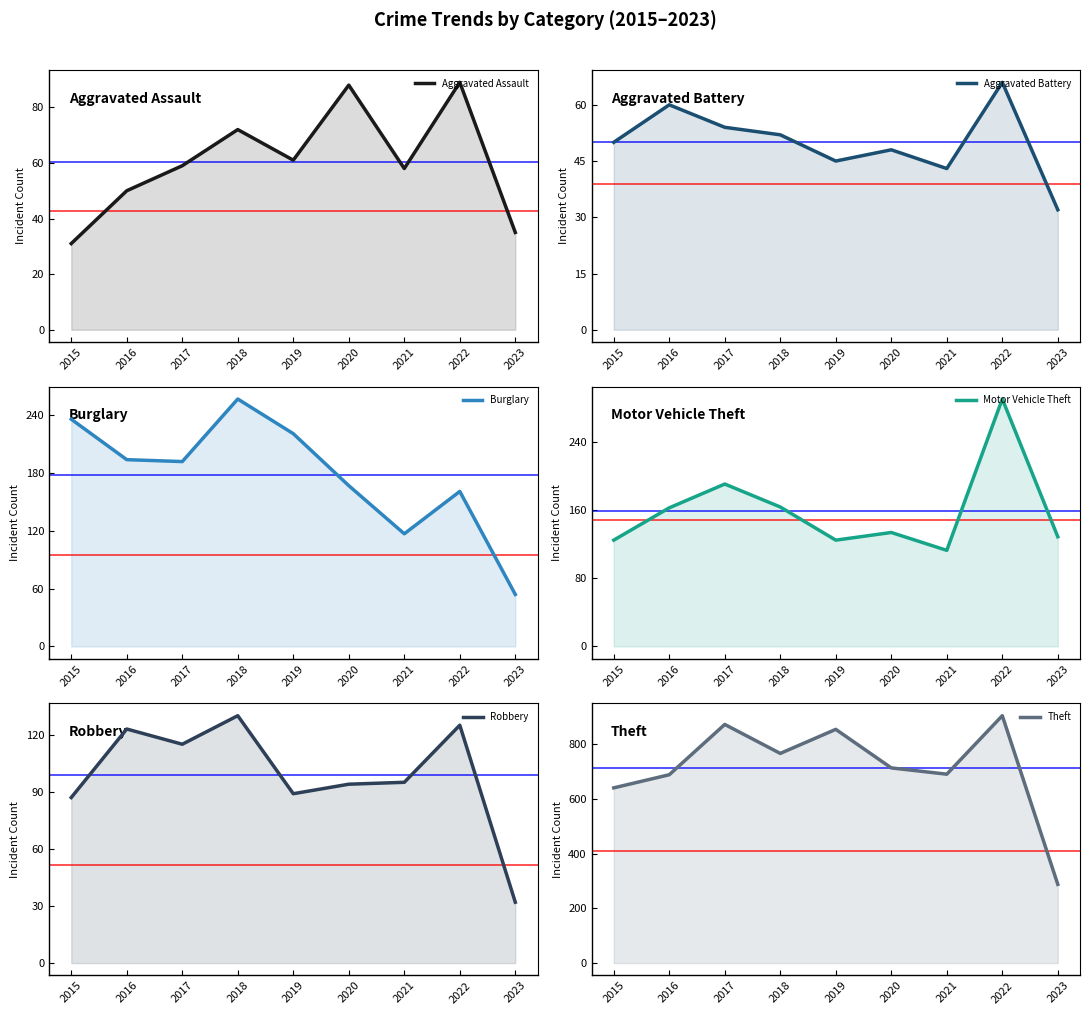

The Burglary series shows 221 at 2019. True or false?

True